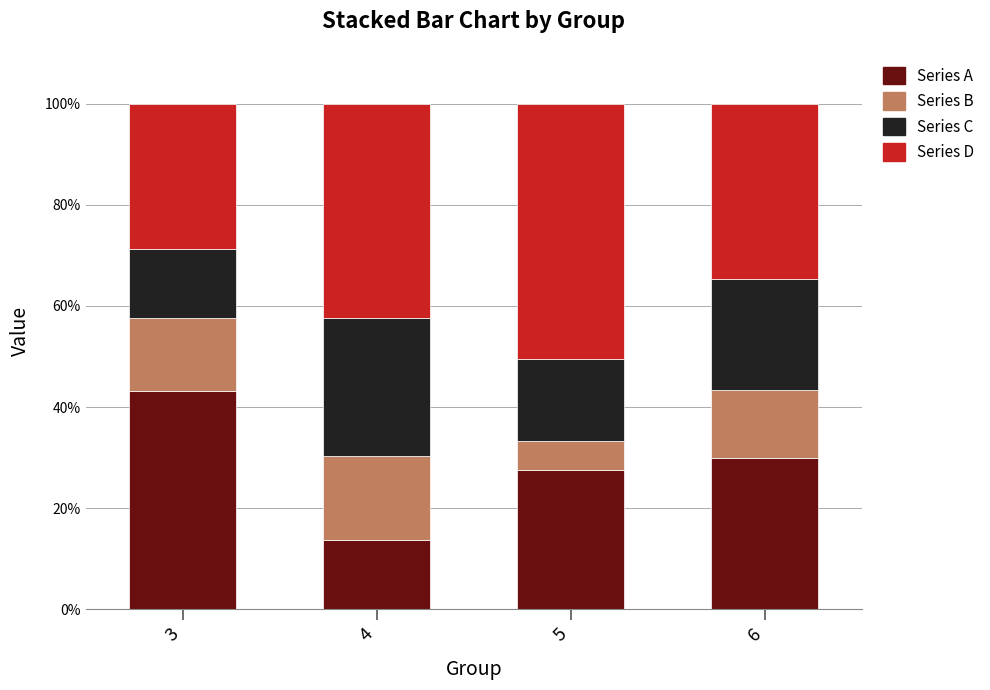

What is the total value across all series at 3?

100.0